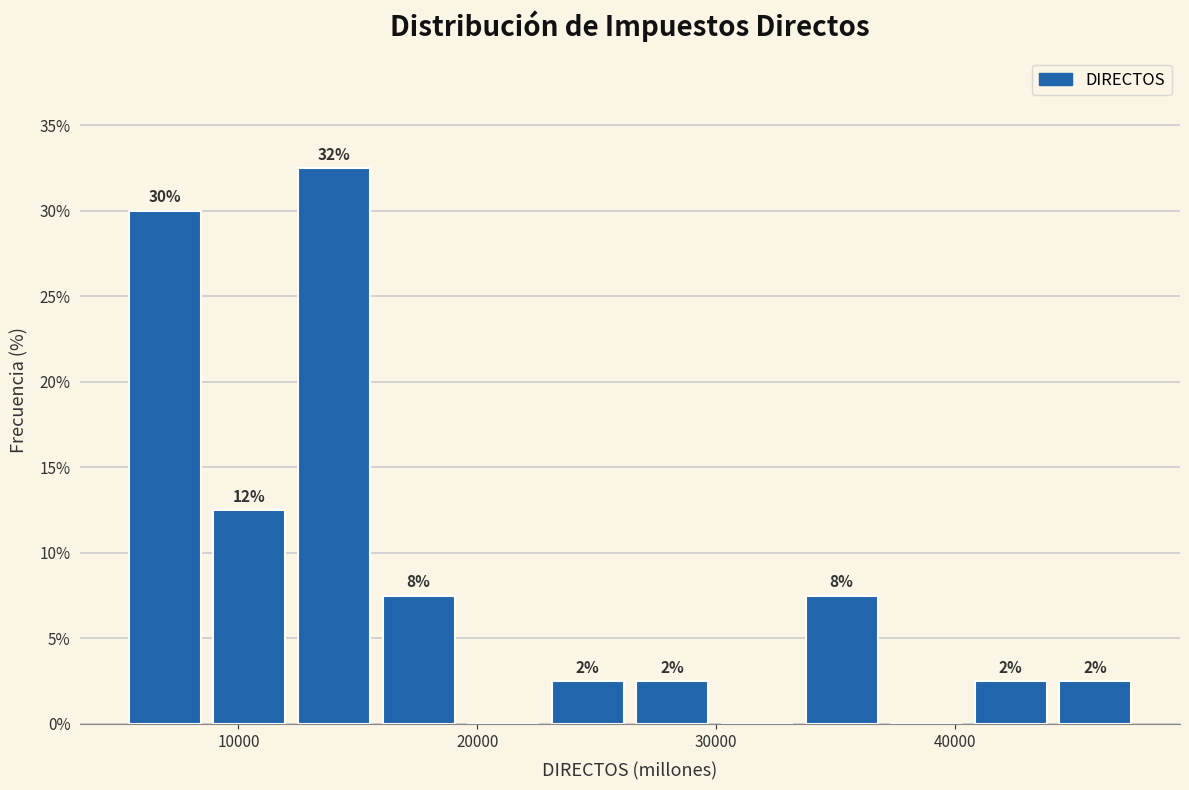

Read against the x-axis, roughly where is the centre of the tallest bar?

14000